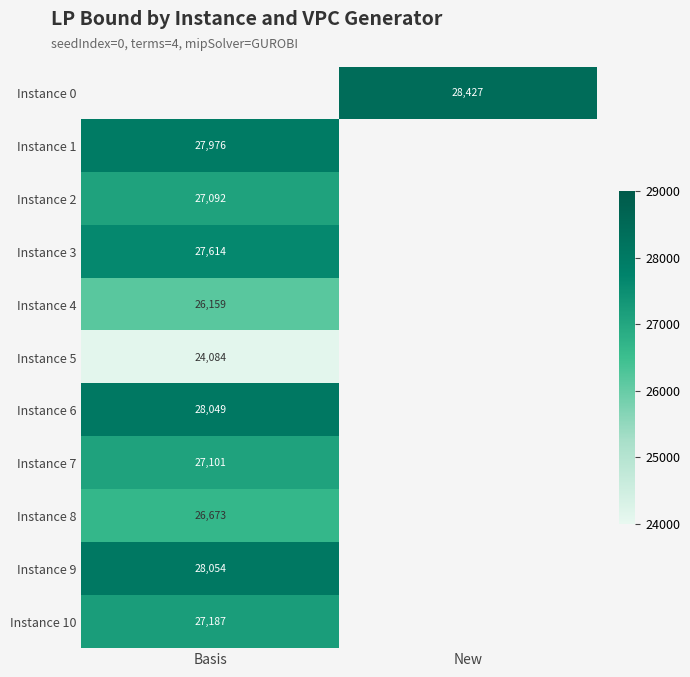

How many positive values does the Instance 0 series have?

1